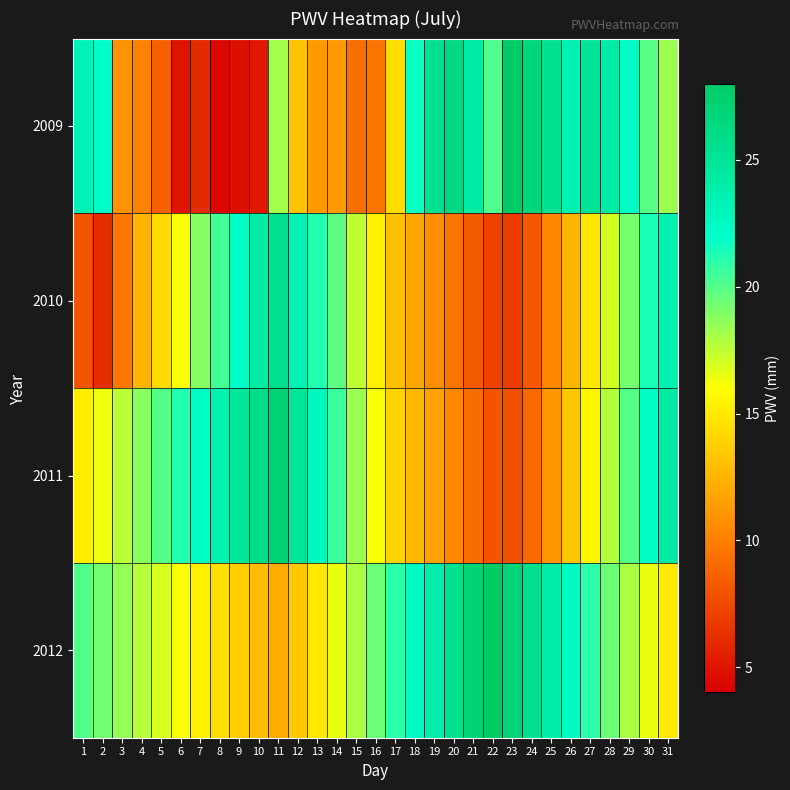

Reading left to right, what are all the values shown in this chart?

2009: 1=23.4	2=22.1	3=10.9	4=10.1	5=8.6	6=5.0	7=6.0	8=4.4	9=4.8	10=5.2	11=18.2	12=13.2	13=11.3	14=11.3	15=9.2	16=9.5	17=14.4	18=21.8	19=25.6	20=26.4	21=24.3	22=20.2	23=28.2	24=26.7	25=25.5	26=23.6	27=25.1	28=24.2	29=22.3	30=19.9	31=18.3
2010: 1=8.1	2=6.2	3=9.7	4=12.5	5=14.3	6=16.1	7=18.9	8=20.4	9=22.1	10=24.3	11=25.6	12=23.4	13=21.2	14=19.8	15=17.5	16=15.3	17=13.1	18=11.9	19=10.7	20=9.5	21=8.3	22=7.1	23=6.9	24=8.2	25=10.4	26=12.6	27=14.8	28=17.0	29=19.2	30=21.4	31=23.6
2011: 1=15.2	2=16.4	3=17.6	4=18.8	5=20.0	6=21.2	7=22.4	8=23.6	9=24.8	10=26.0	11=27.2	12=25.0	13=22.8	14=20.6	15=18.4	16=16.2	17=14.0	18=12.8	19=11.6	20=10.4	21=9.2	22=8.0	23=7.8	24=9.0	25=11.2	26=13.4	27=15.6	28=17.8	29=20.0	30=22.2	31=24.4
2012: 1=20.1	2=19.3	3=18.5	4=17.7	5=16.9	6=16.1	7=15.3	8=14.5	9=13.7	10=12.9	11=12.1	12=13.5	13=15.0	14=16.5	15=18.0	16=19.5	17=21.0	18=22.5	19=24.0	20=25.5	21=27.0	22=28.5	23=27.0	24=25.5	25=24.0	26=22.5	27=21.0	28=19.5	29=18.0	30=16.5	31=15.0